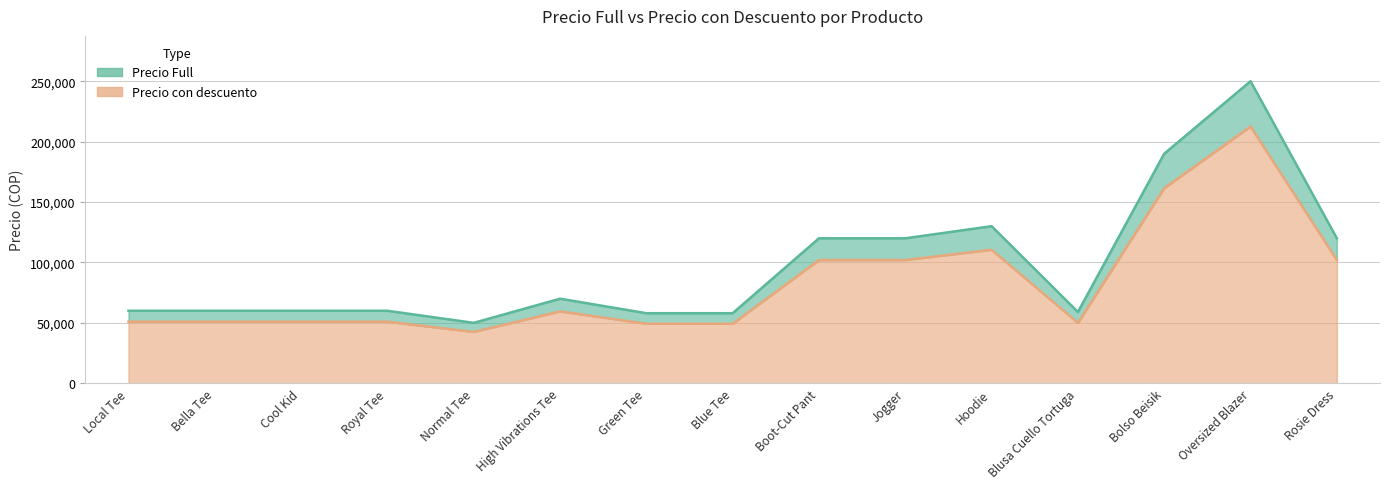

In Precio Full, how many points are higher than both neighbors (excluding endpoints)?

3